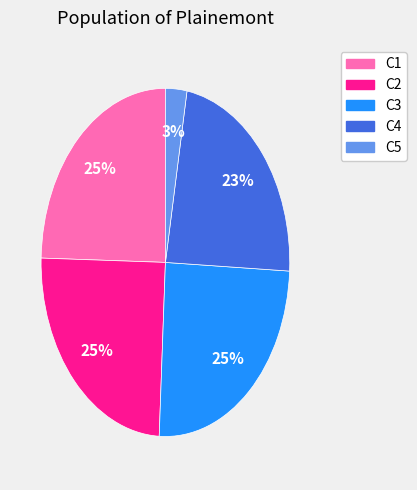

Which slice is the smallest?

C5